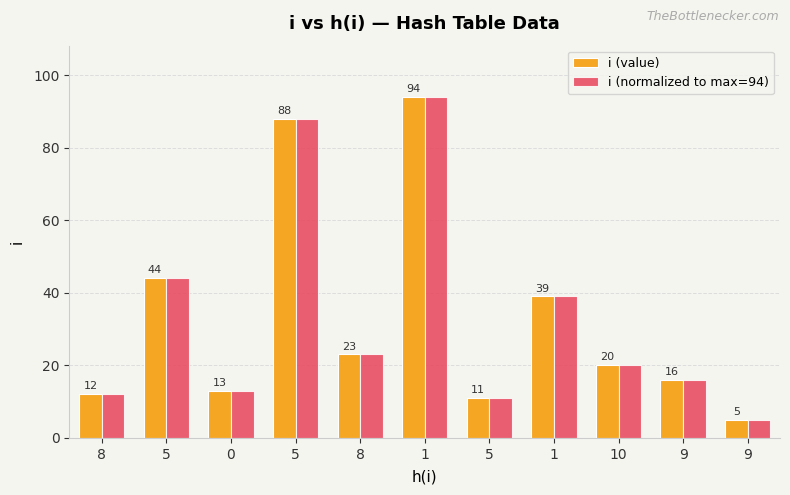

At which category is the sum across all series the highest?

1